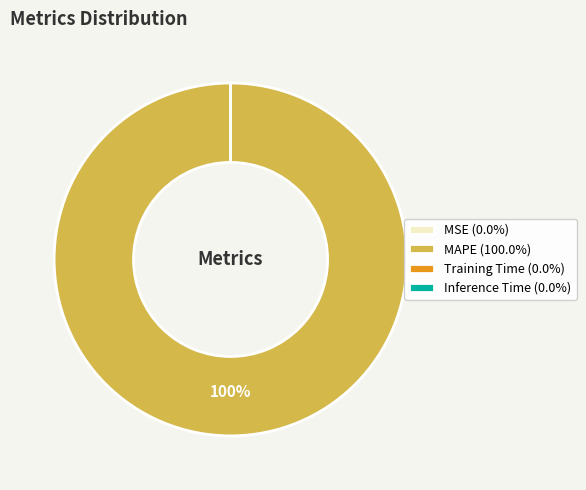

To the nearest percent, what is the difference between the largest and smallest slice percentages?

100%